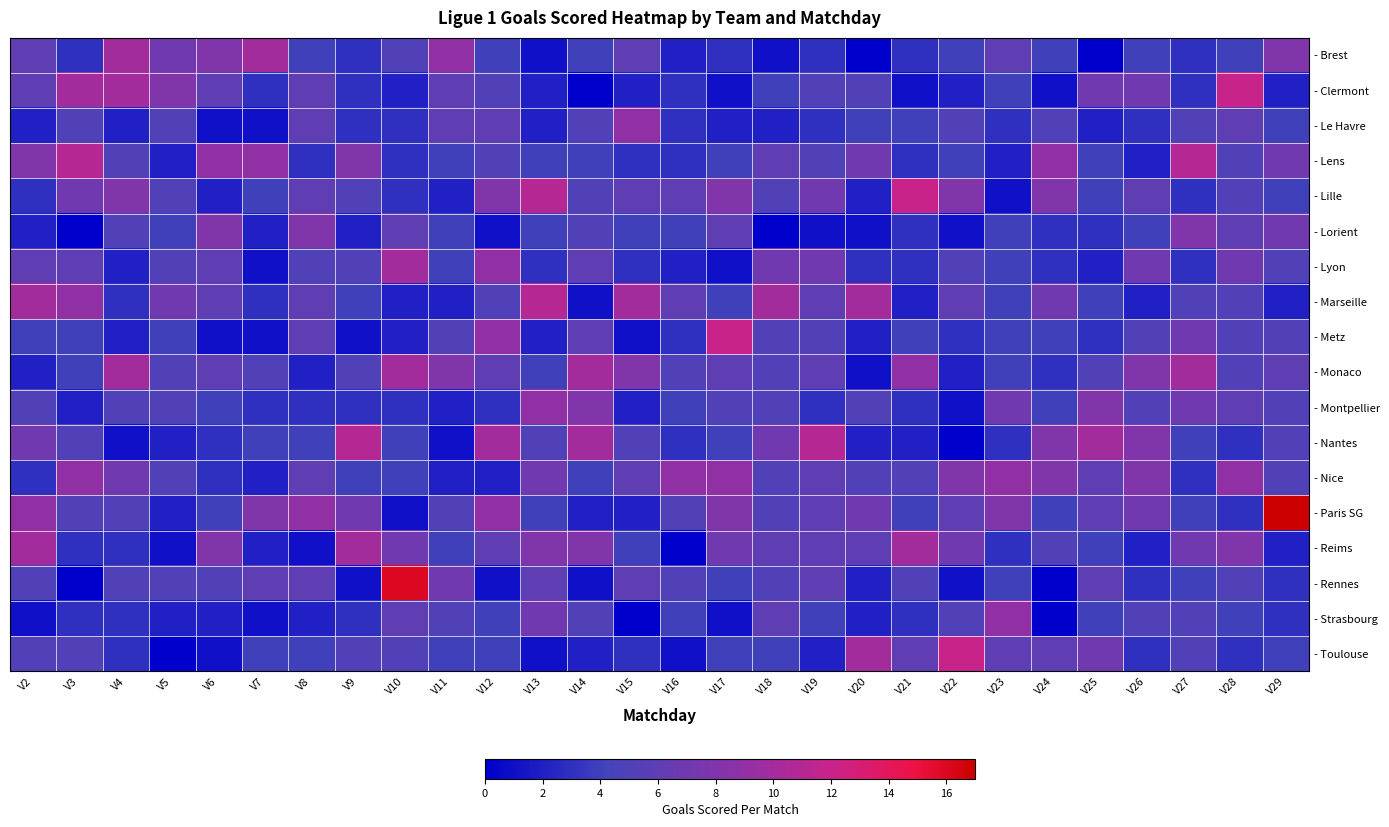

What is the spread (max minus min) of values at V14?

10